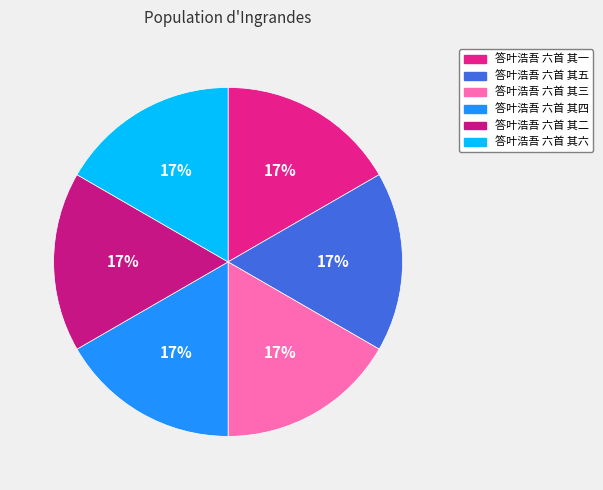

How many slices are in this pie chart?

6